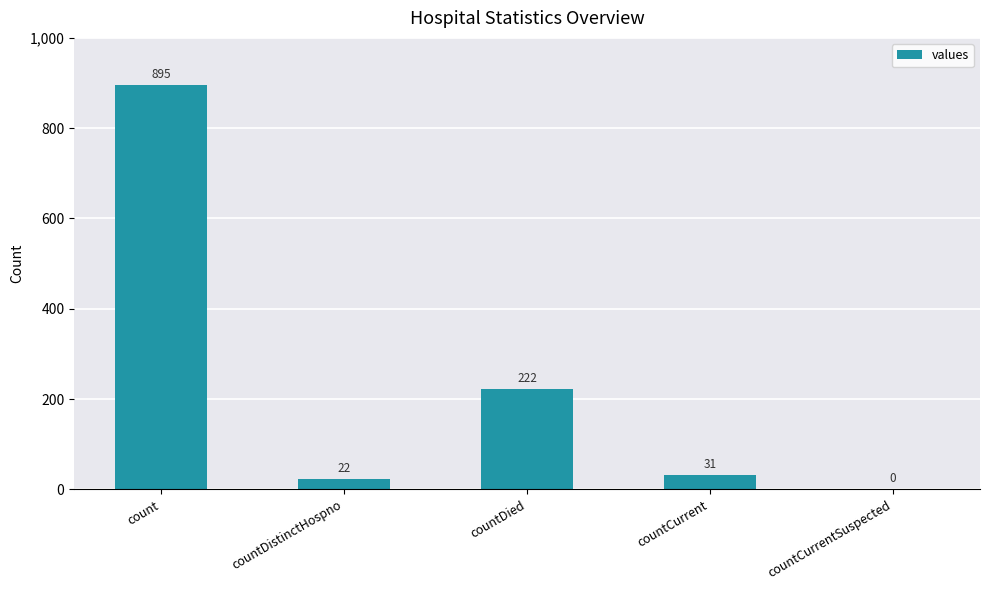

Which has a higher value, count or countCurrentSuspected?

count